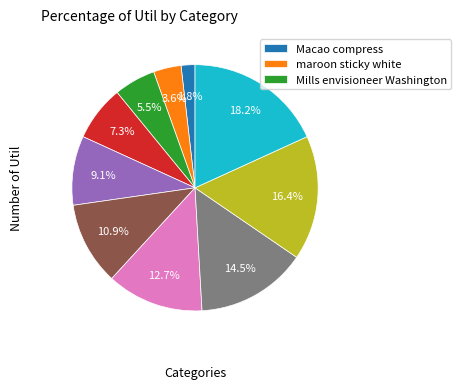

Does any single category account for the majority?

No